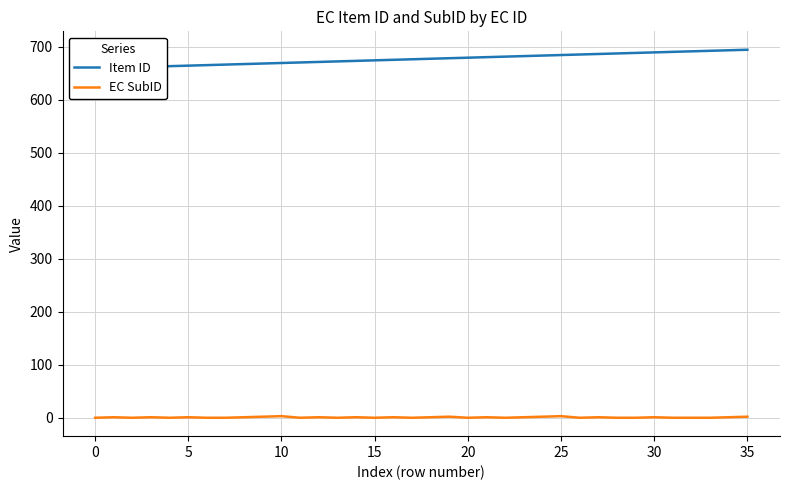

Is this an area chart (filled region under the line)?

No